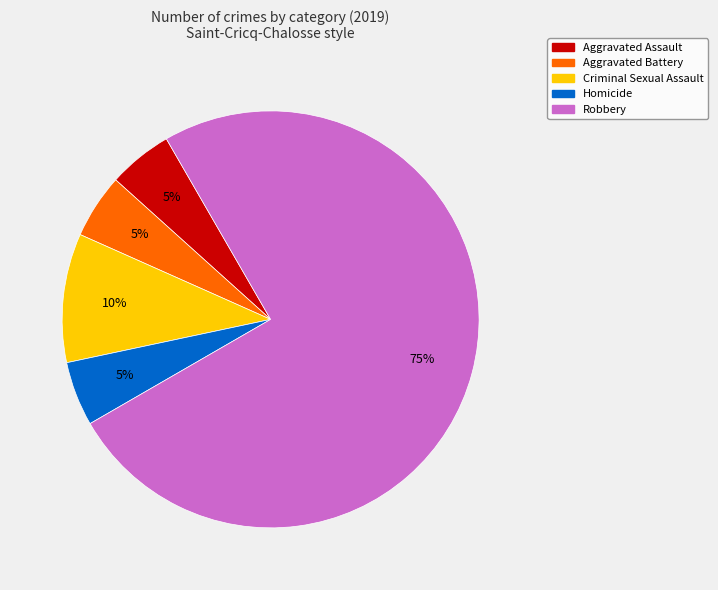

Is it true that Robbery is 63% of the pie?

False